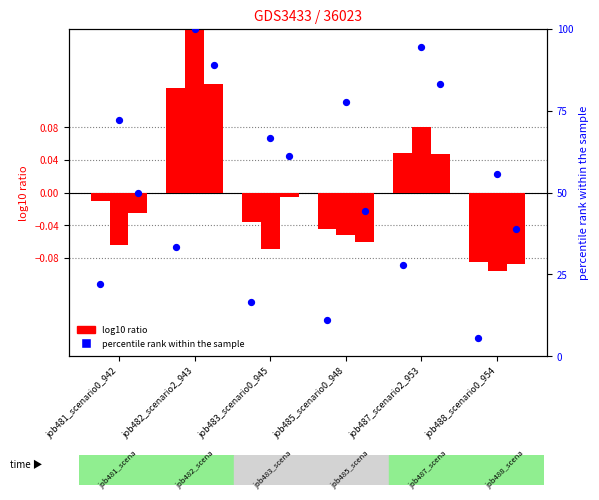

What is the total value across all series at job487_scenario2_953?

205.7